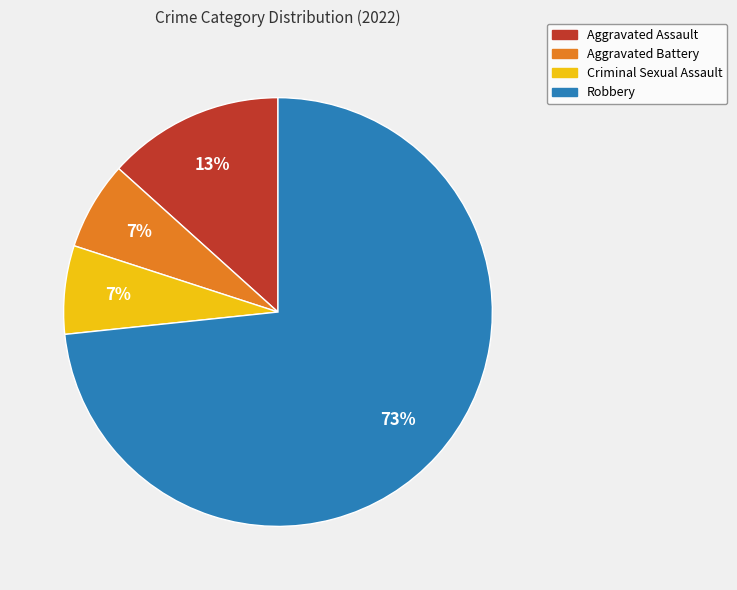

To the nearest percent, what percentage of the pie is Criminal Sexual Assault?

7%